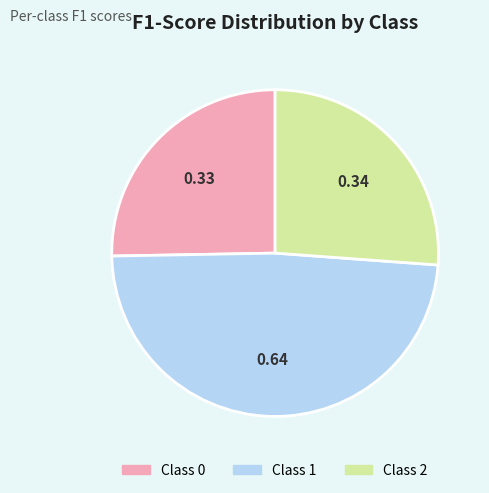

True or false: Class 0 accounts for 33% of the total.

False